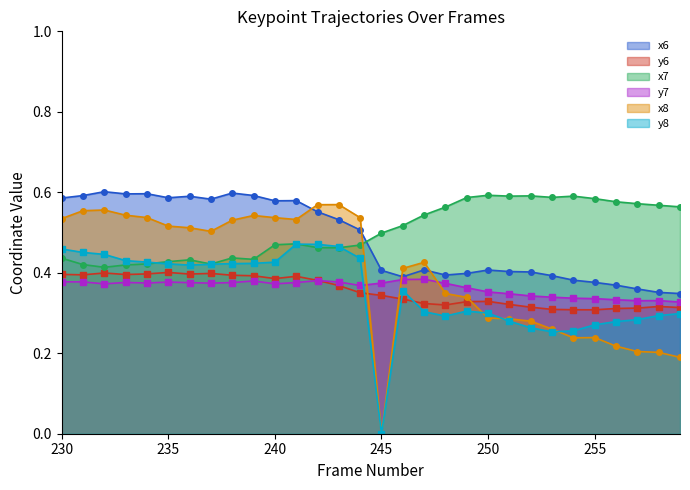

What is the difference between the maximum and minimum values in the y6 series?

0.1